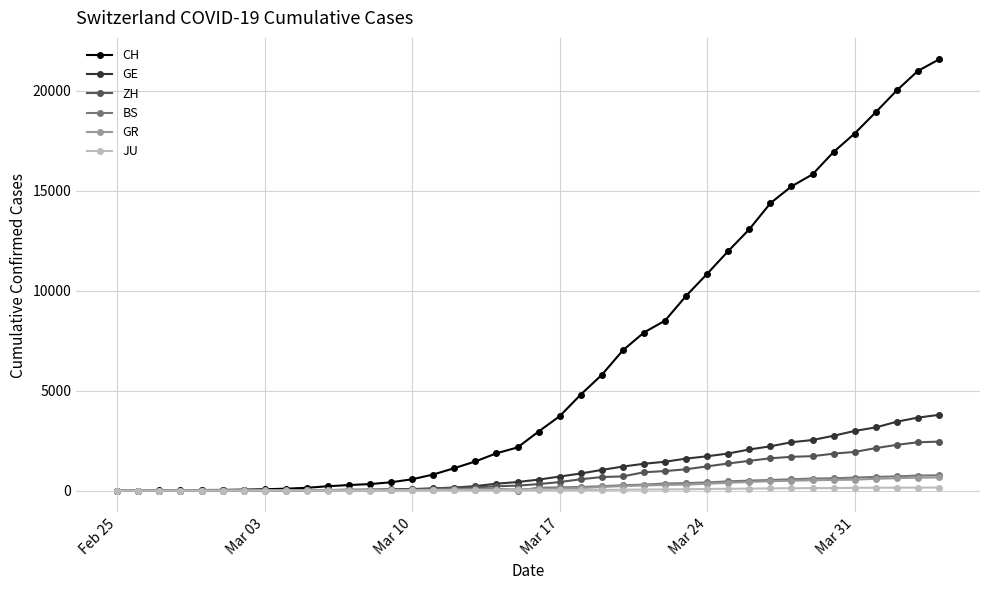

Which series has the largest range (max minus min)?

CH